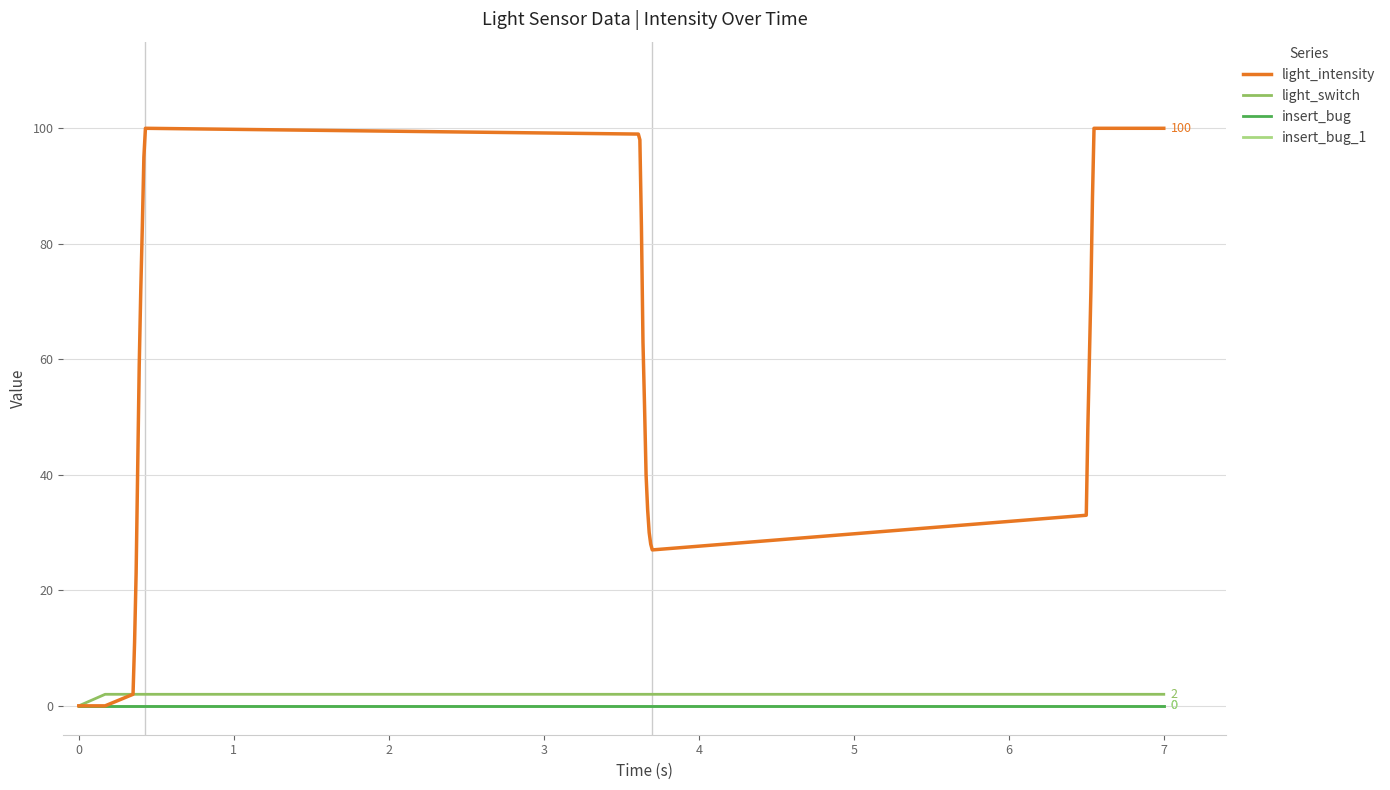

Does the chart have visible grid lines?

Yes